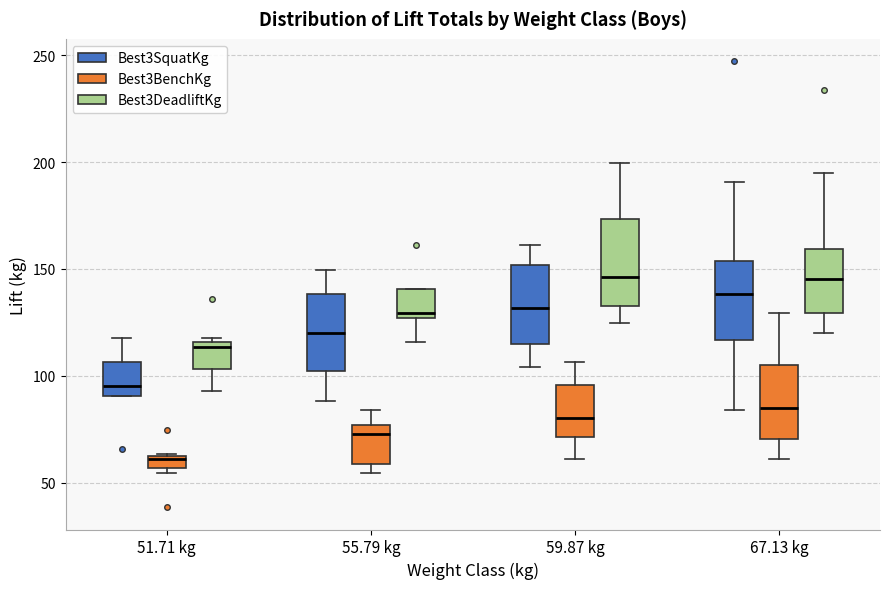

Which box has the lowest median line?

51.71 kg (Best3BenchKg)